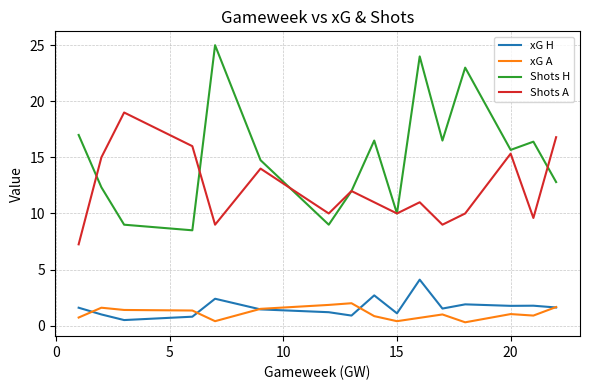

Which series has the largest total across all categories?

Shots H